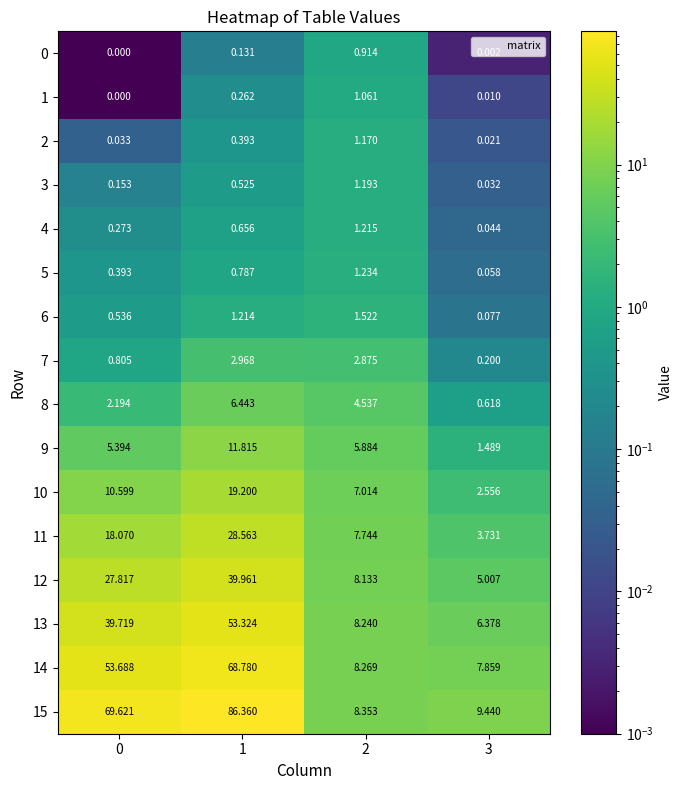

Which series has the largest range (max minus min)?

15